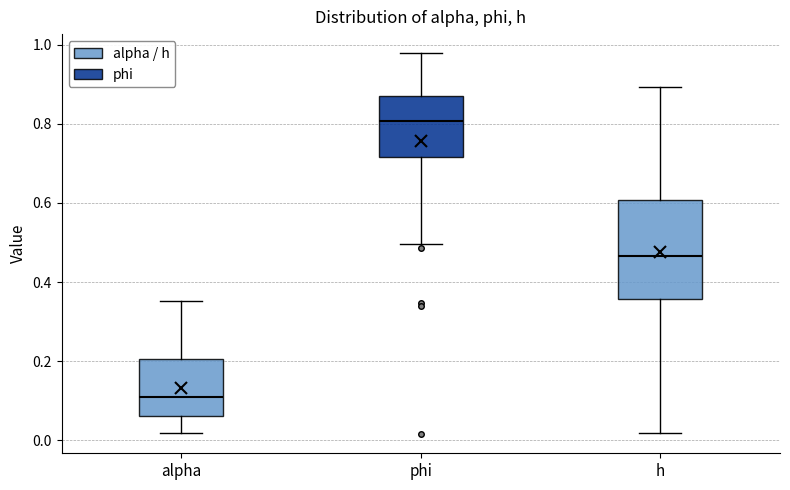

Which box is the tallest, from its lower edge to its upper edge?

h